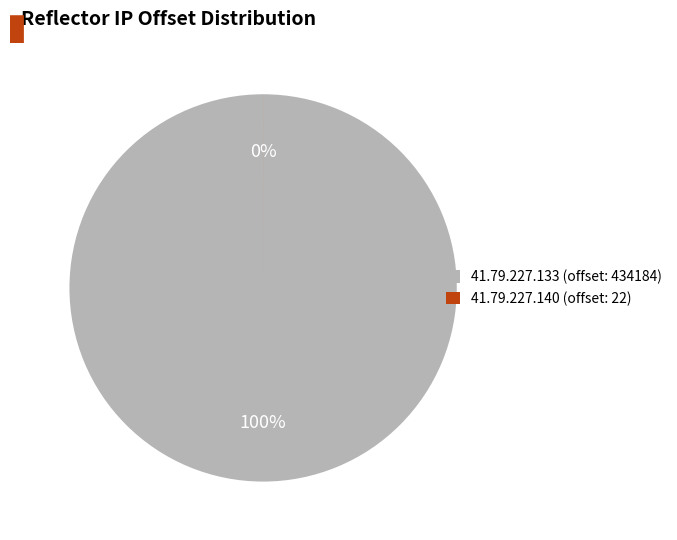

How many slices are in this pie chart?

2